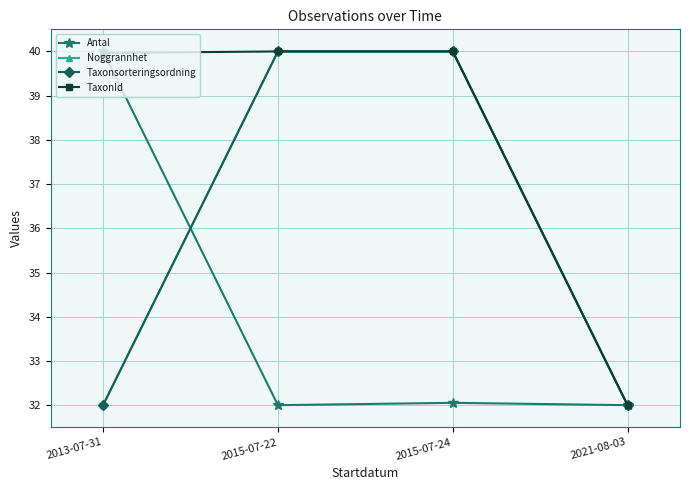

What is the minimum value for Noggrannhet?

32.0